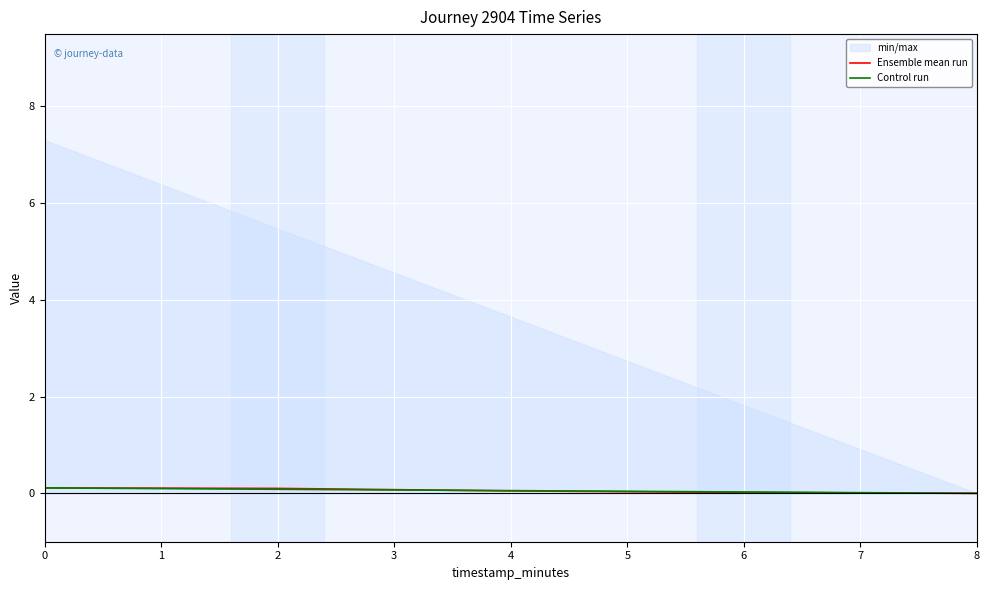

Is the value of Control run at 0 greater than the value of Ensemble mean run at 6?

Yes